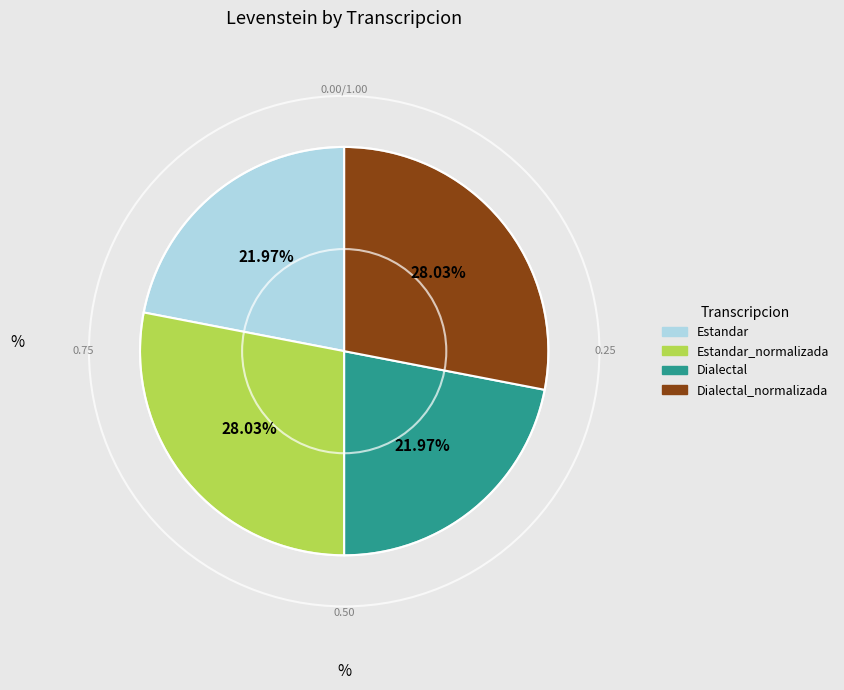

Does Dialectal_normalizada represent more than half of the total?

No